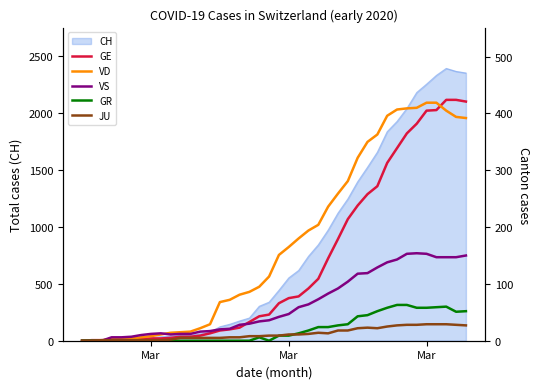

True or false: GE and JU cross at least once.

False